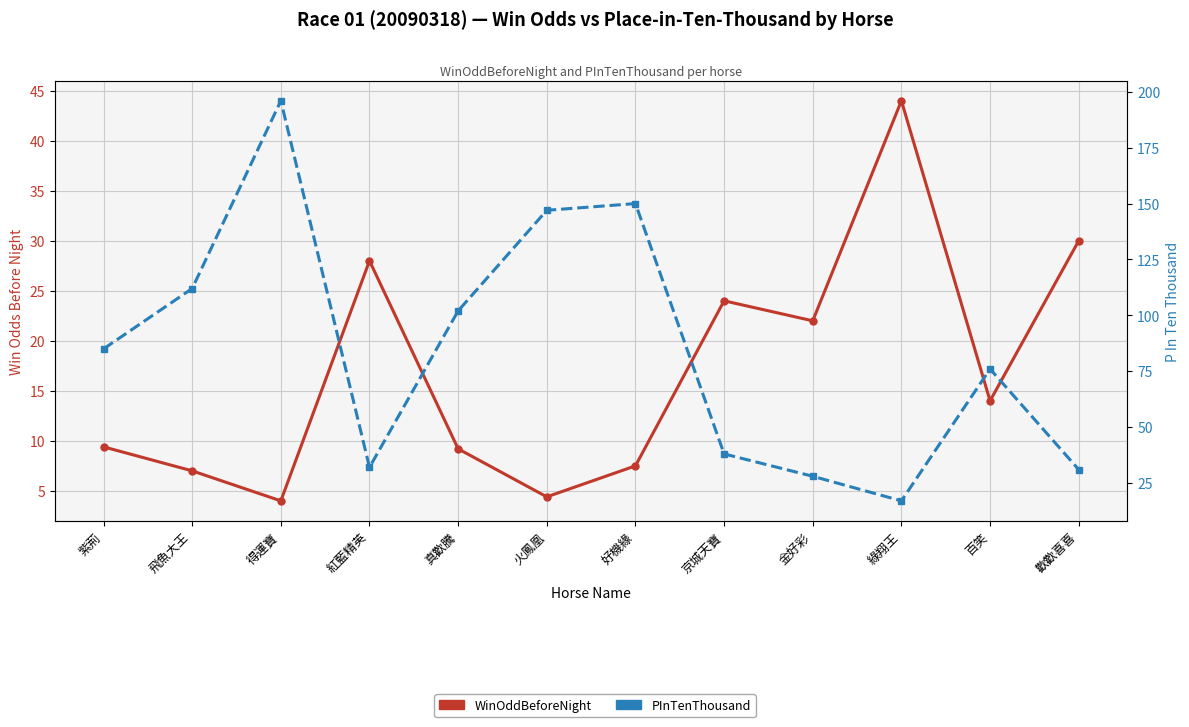

At how many categories does at least one series exceed 44?

7